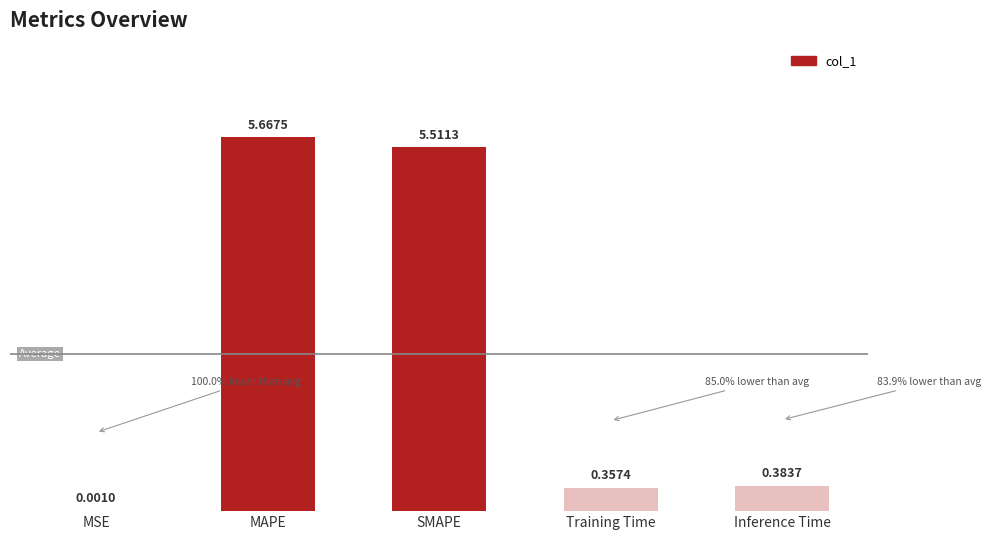

What is the sum of the values at Training Time and SMAPE?

5.9